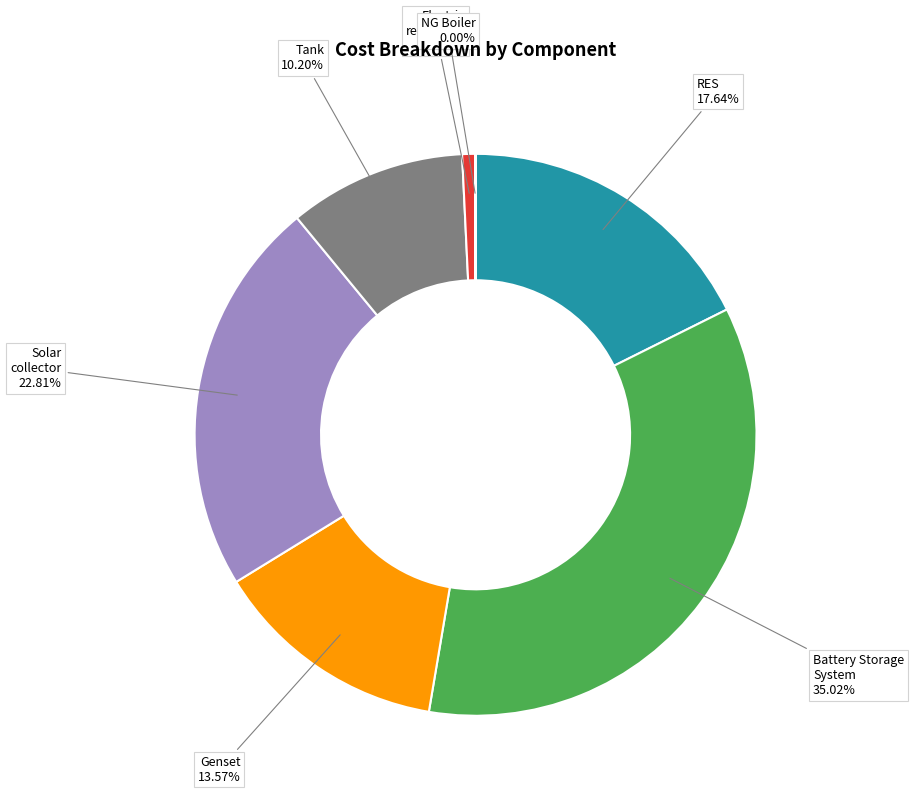

What is the total percentage of Genset and Solar collector?

36.4%